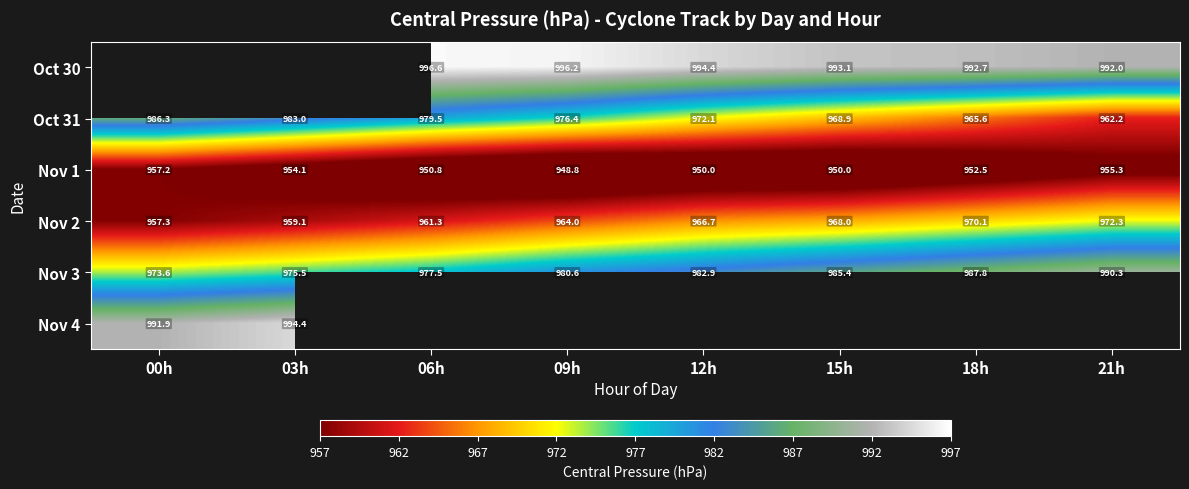

Is the value of Oct 30 at 06h greater than the value of Nov 3 at 03h?

Yes